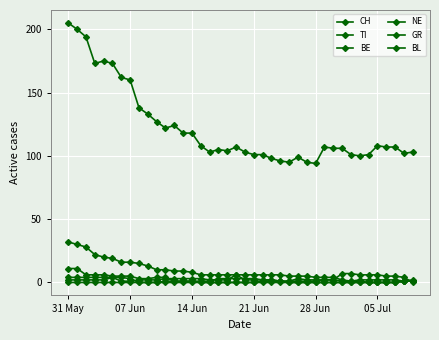

Reading left to right, extract all data points from this chart.

CH: 205	200	194	173	175	173	162	160	138	133	127	122	124	118	118	108	103	105	104	107	103	101	101	98	96	95	99	95	94	107	106	106	101	100	101	108	107	107	102	103
TI: 32	30	28	22	20	19	16	16	15	13	10	10	9	9	8	6	6	6	6	6	6	6	6	6	6	5	5	5	4	4	4	2	1	1	0	0	0	0	1	2
BE: 11	11	6	6	6	5	5	5	3	3	4	4	1	1	1	1	1	3	3	3	3	3	2	2	1	1	1	1	1	2	2	7	7	6	6	6	5	5	4	0
NE: 2	2	2	2	2	4	1	1	2	2	2	3	3	3	3	3	2	2	2	6	2	2	2	2	1	1	3	2	2	2	2	1	1	2	2	2	2	2	1	1
GR: 4	4	4	4	4	4	4	3	0	0	0	1	1	1	1	0	0	0	0	0	0	0	1	1	1	0	0	0	0	0	0	0	0	0	0	0	0	0	1	1
BL: 0	0	0	0	0	0	0	0	0	0	0	0	0	0	0	0	0	0	0	0	0	0	0	0	0	0	0	0	0	0	0	0	0	0	0	0	0	0	1	1